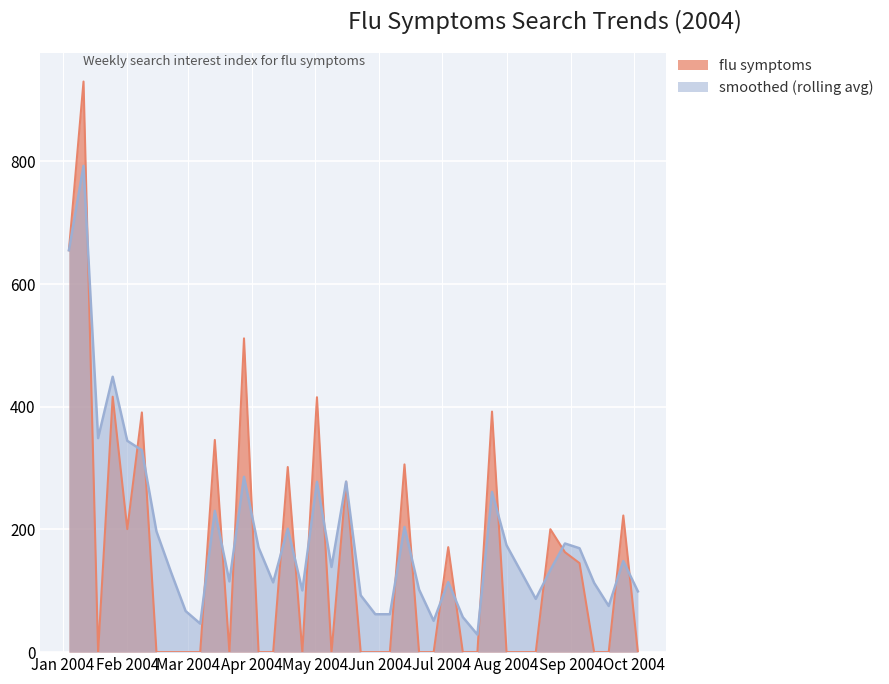

Which series has the largest total across all categories?

smoothed (rolling avg)